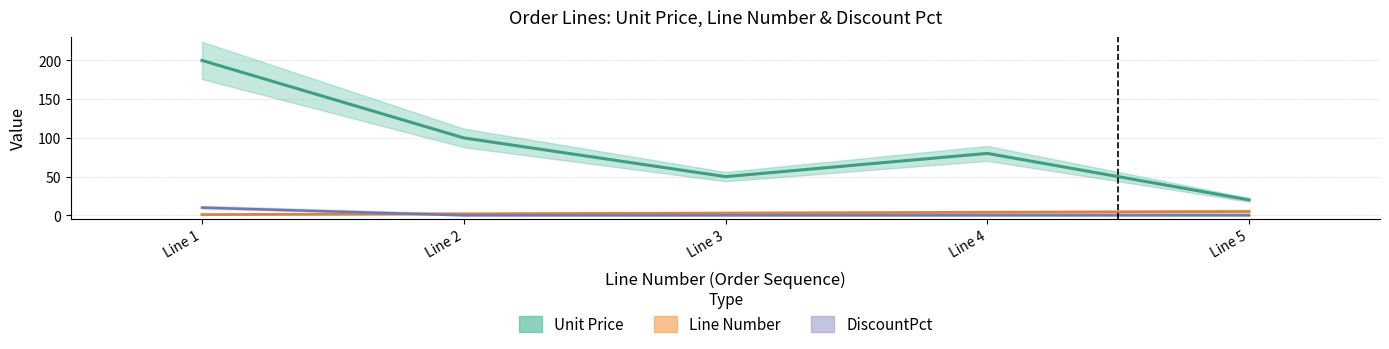

What are all the series names shown in the legend?

Unit Price, Line Number, DiscountPct